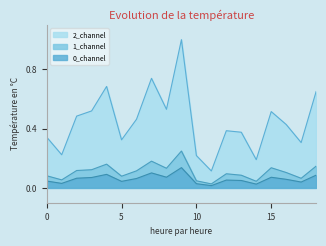

What are all the series names shown in the legend?

0_channel, 1_channel, 2_channel